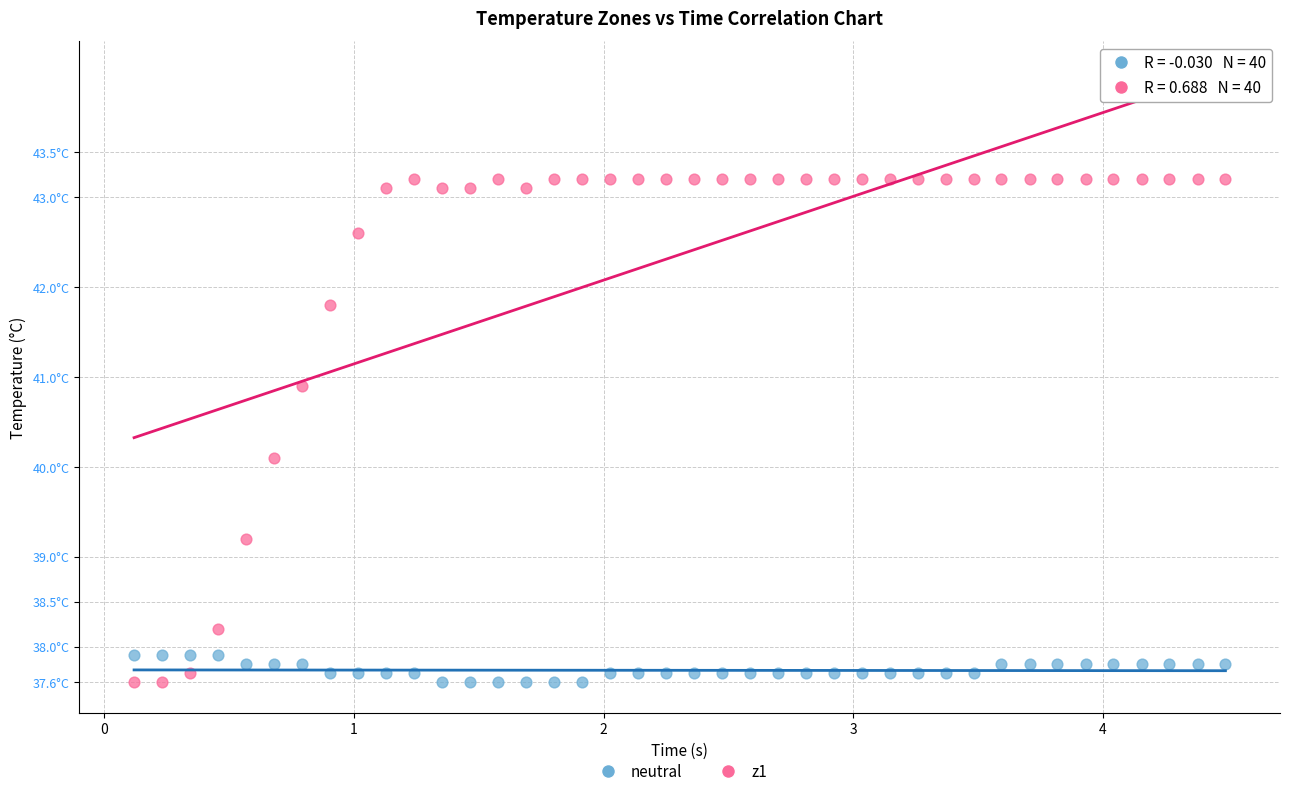

Which series reaches the maximum Y coordinate?

z1